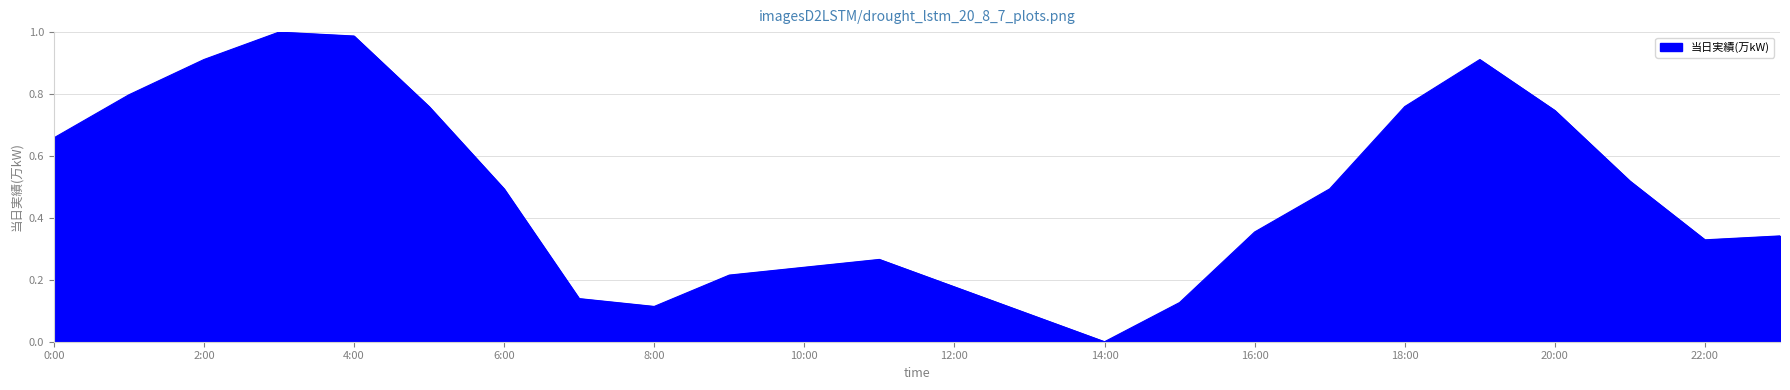

Reading left to right, extract all data points from this chart.

0.7	0.8	0.9	1.0	1.0	0.8	0.5	0.1	0.1	0.2	0.2	0.3	0.2	0.1	0.0	0.1	0.4	0.5	0.8	0.9	0.7	0.5	0.3	0.3